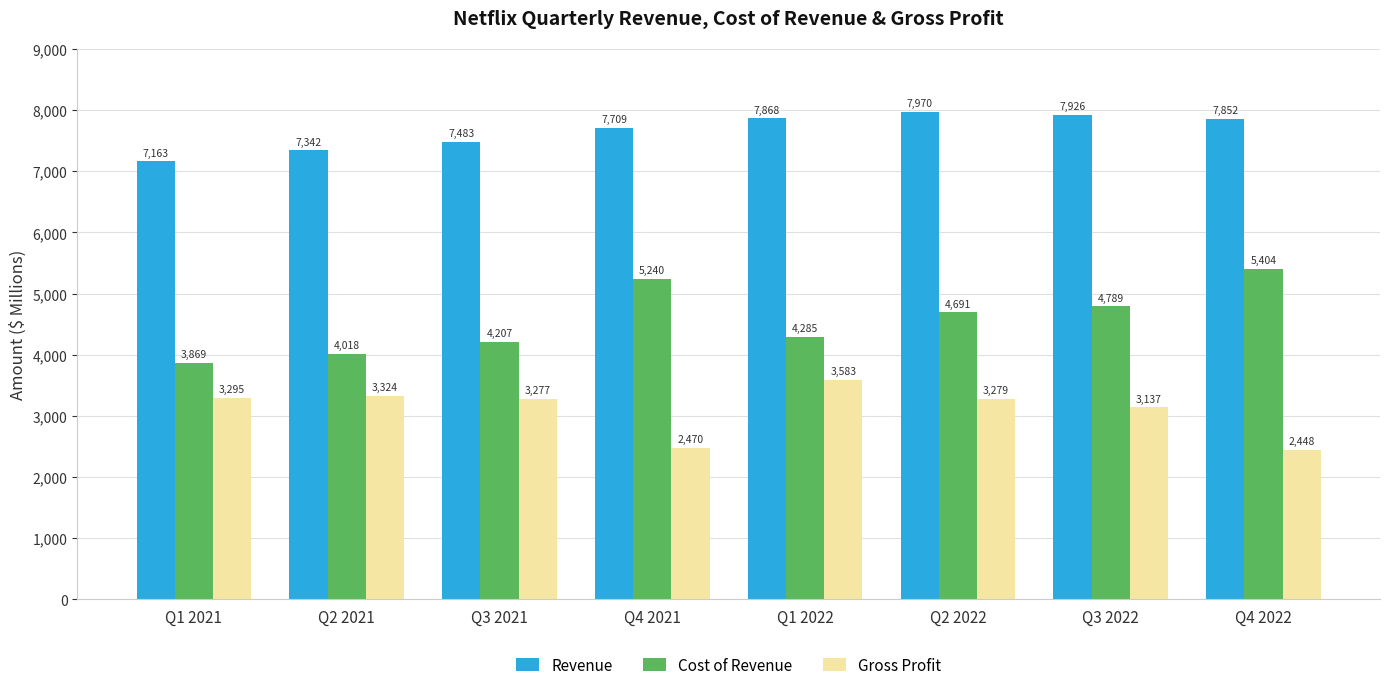

At which label does Revenue reach its peak?

Q2 2022